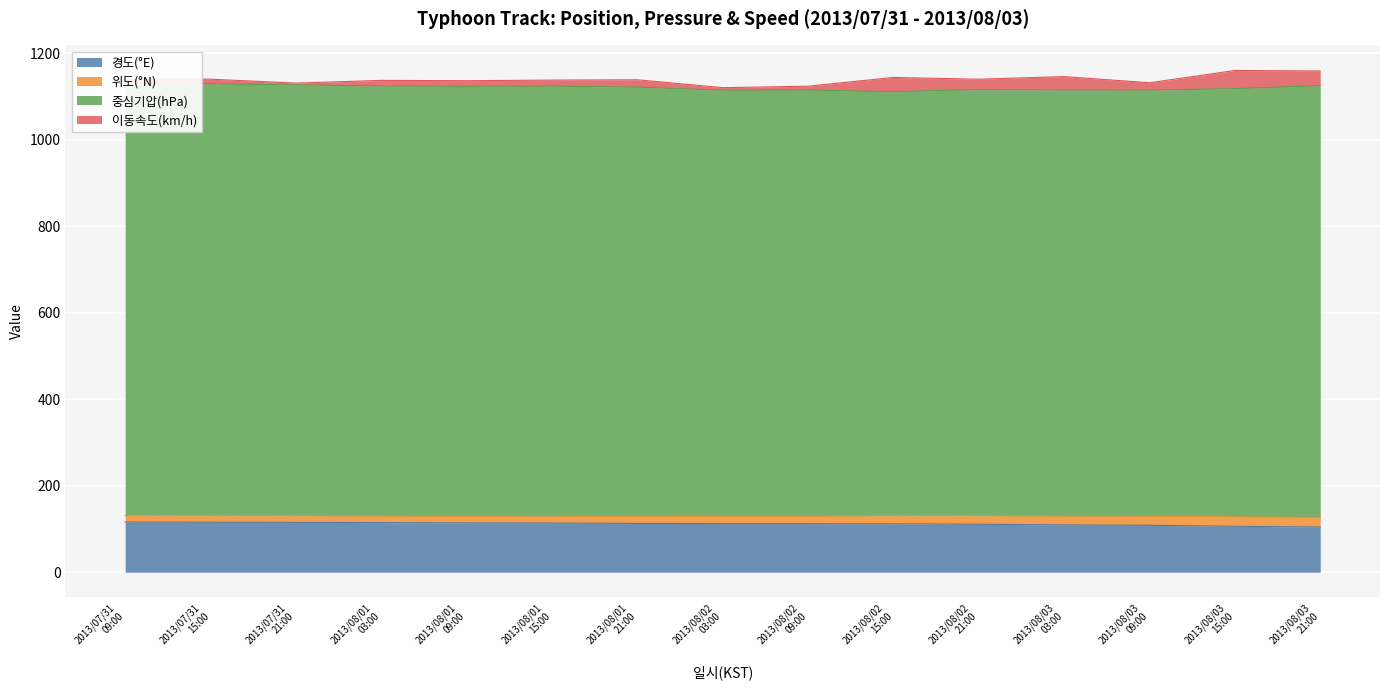

How many categories are shown in the chart?

15